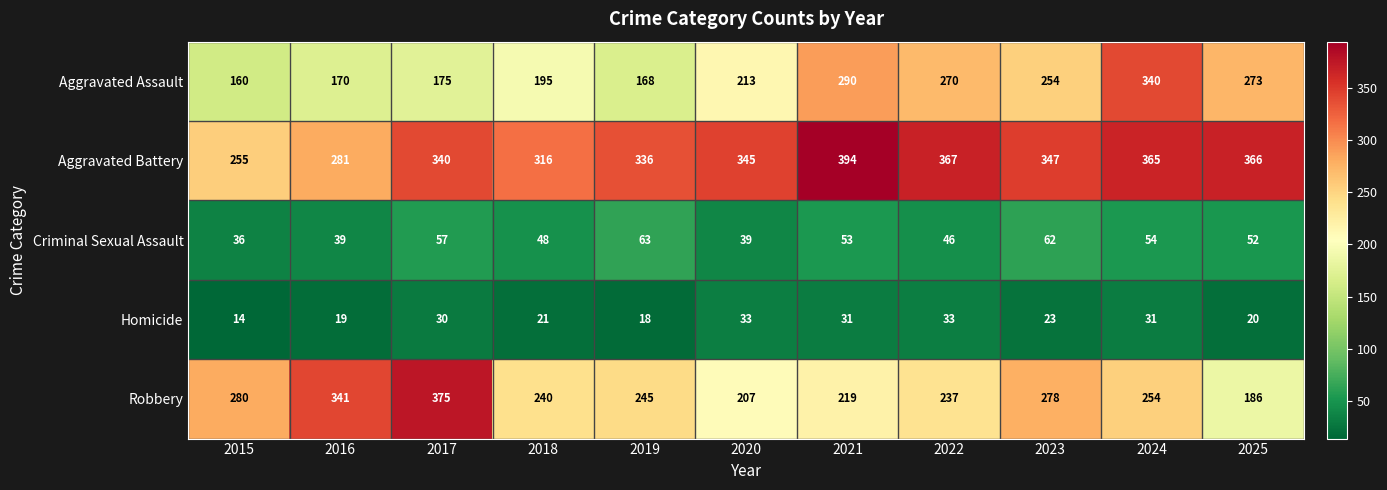

What is the difference between the maximum and minimum values in the Aggravated Assault series?

180